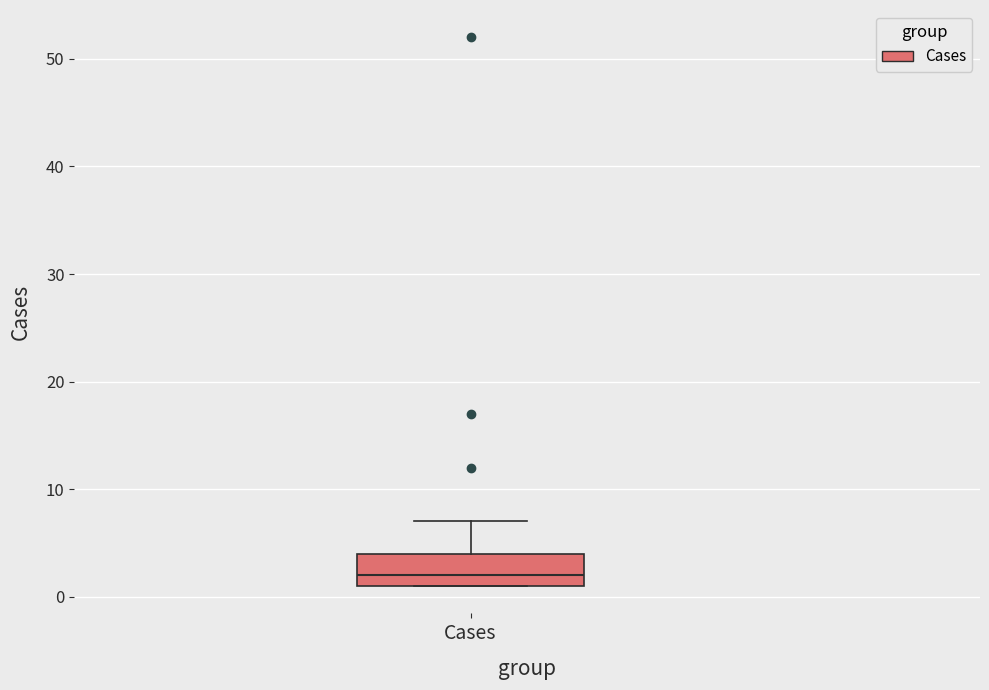

Where is the lower edge of the box for Cases on the y-axis? The values are not printed on the chart, so give them approximately, as read against the axis.

1